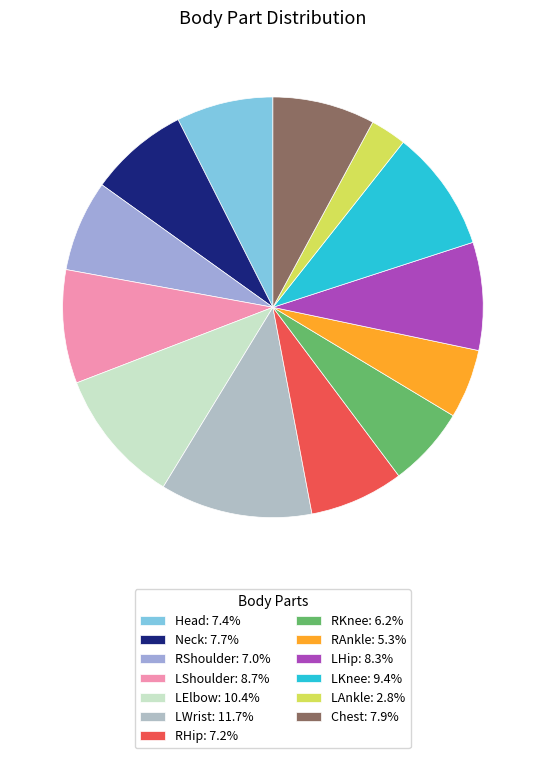

Does any single category account for the majority?

No